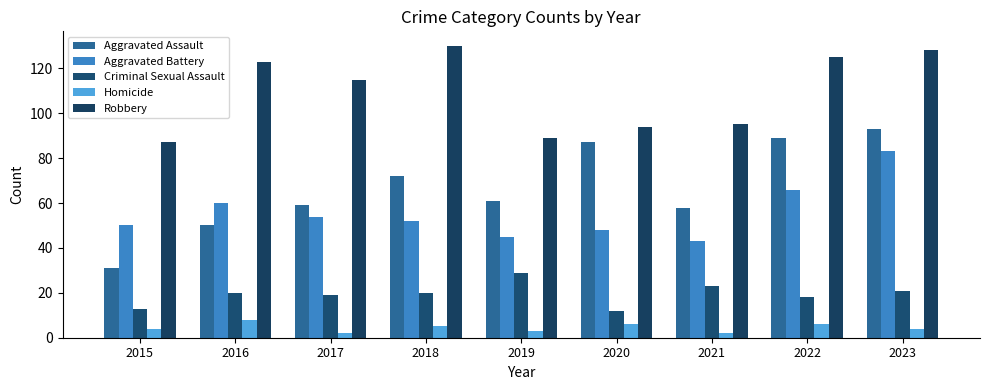

At which label does Criminal Sexual Assault first exceed 20?

2019